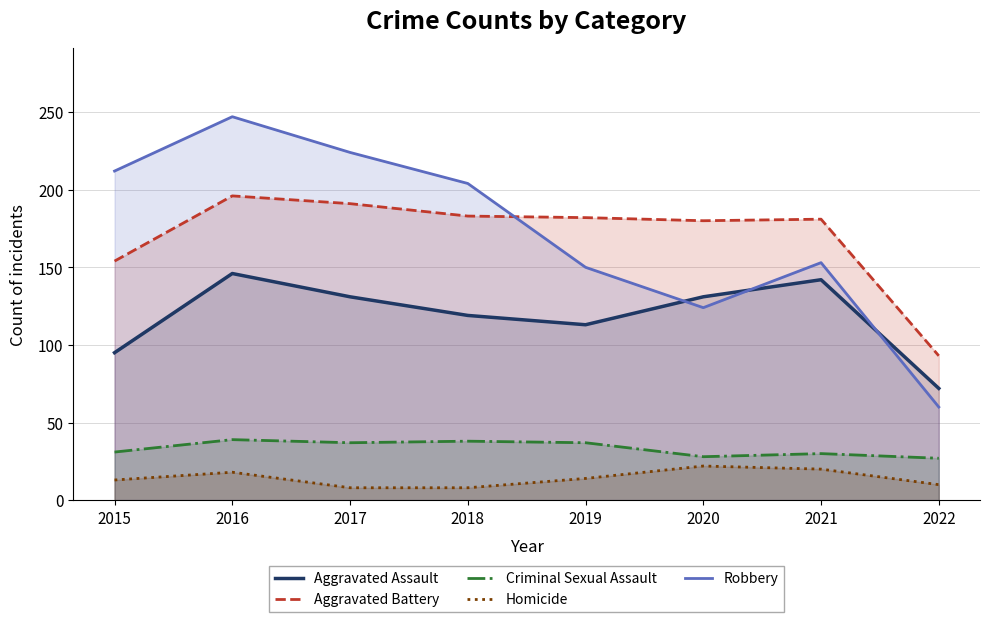

At which category is the sum across all series the highest?

2016